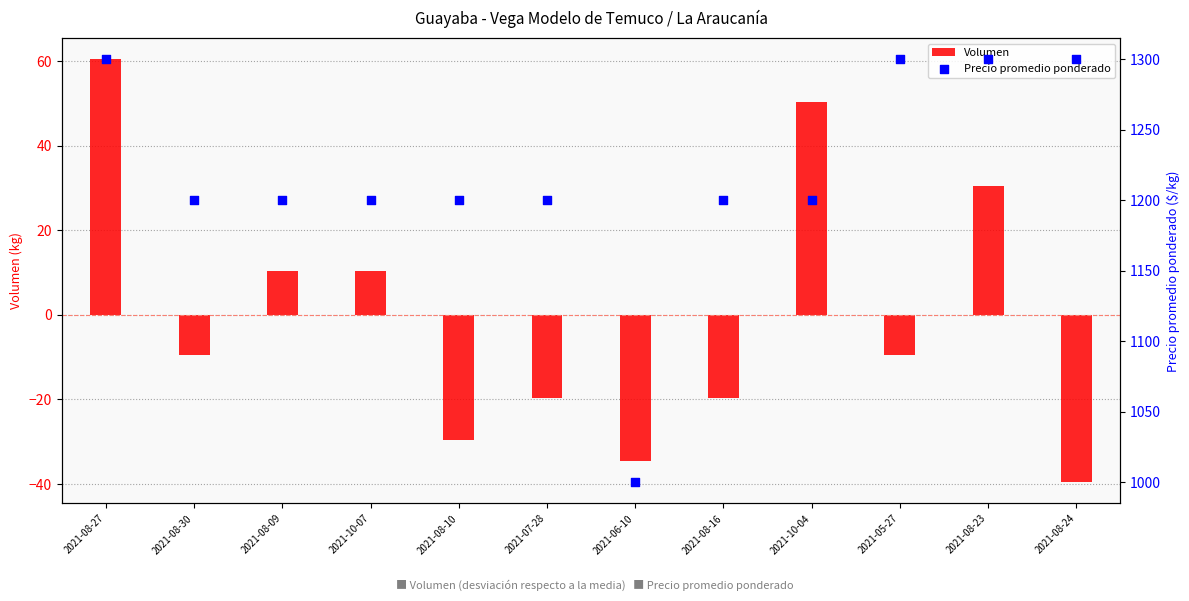

Which series has the largest total across all categories?

Precio promedio ponderado